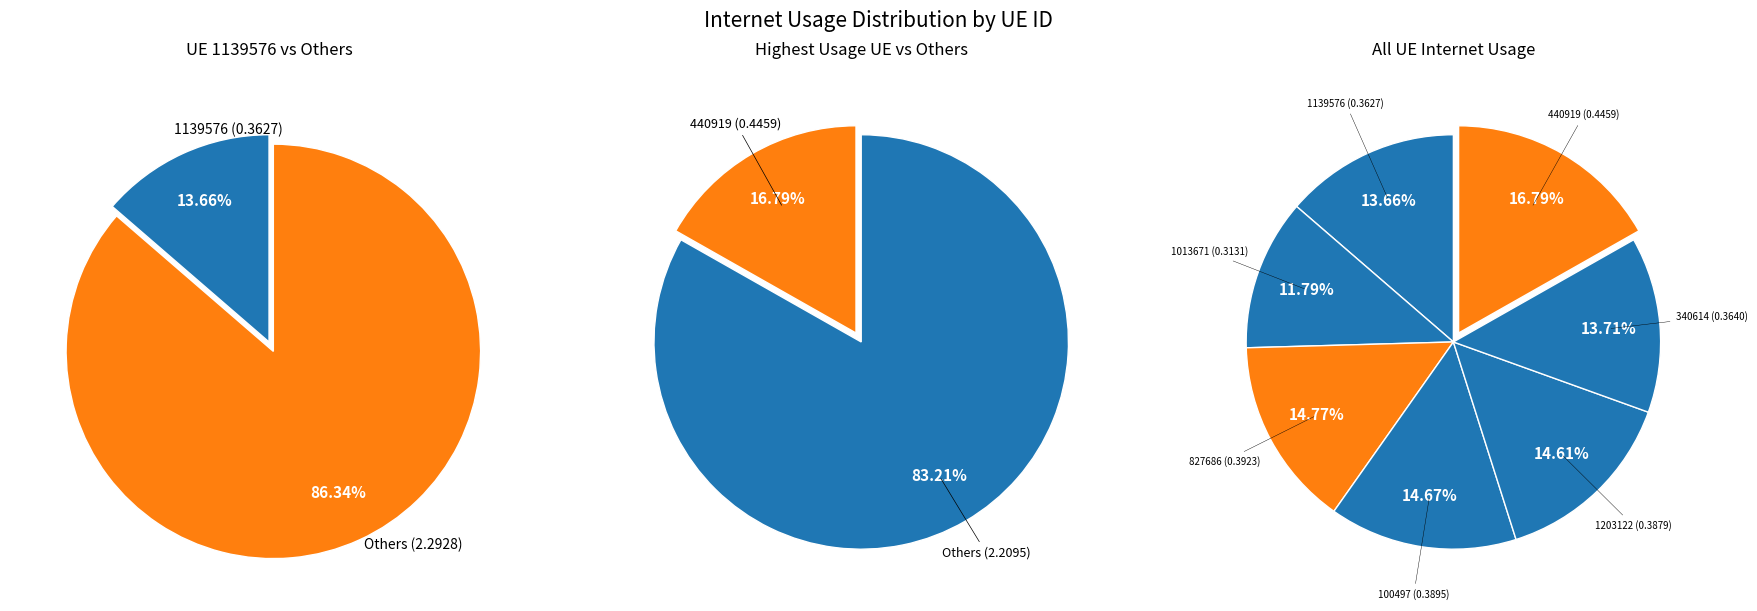

What percentage is the 1139576 slice, to the nearest percent?

14%